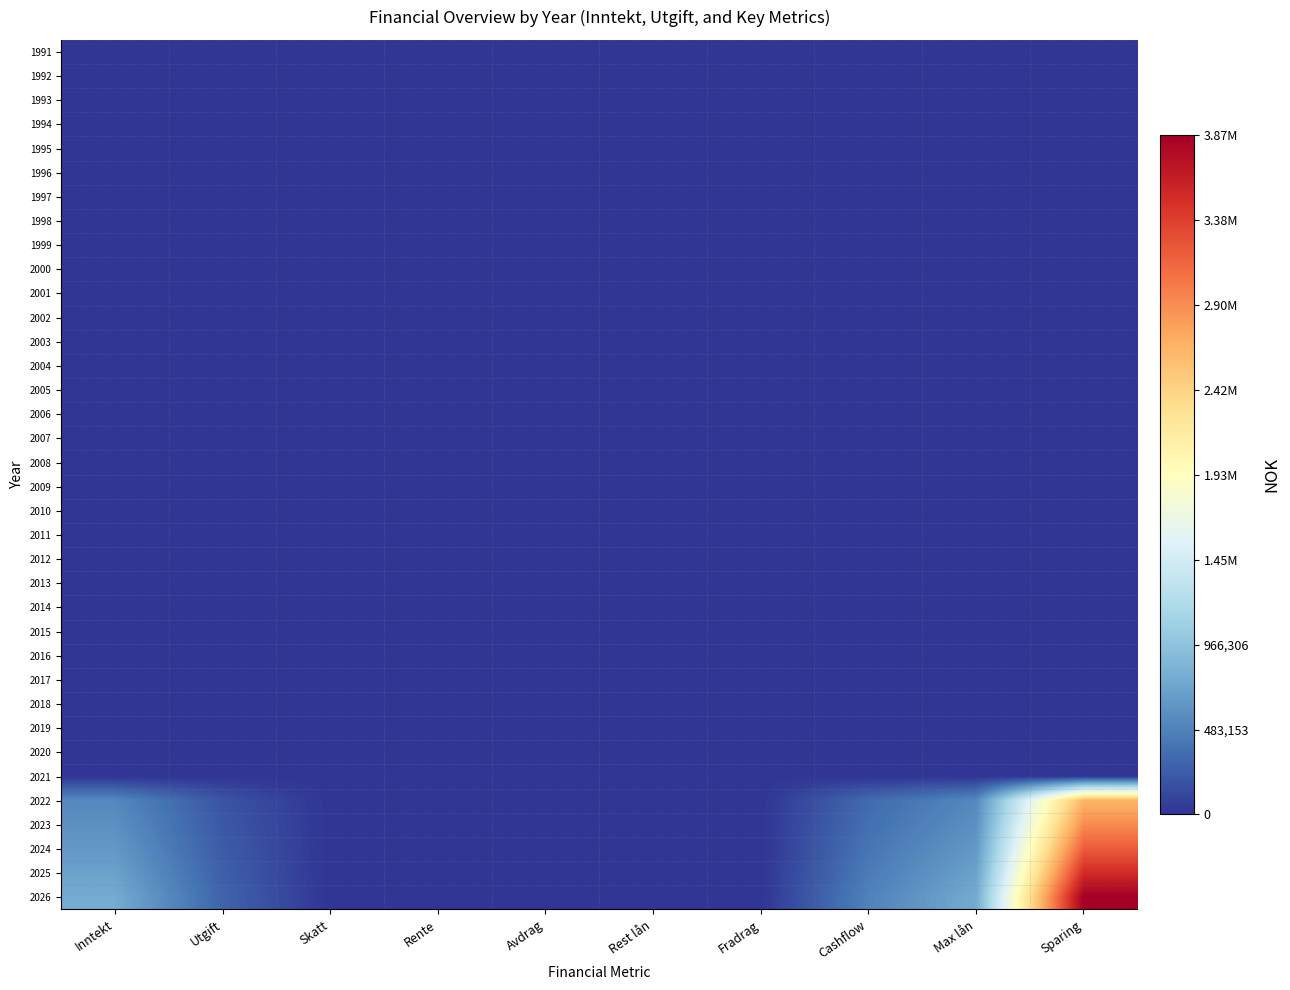

Reading left to right, list all the values displayed in this chart.

1991: Inntekt=0.0	Utgift=0.0	Skatt=0.0	Rente=0.0	Avdrag=0.0	Rest lån=0.0	Fradrag=0.0	Cashflow=0.0	Max lån=0.0	Sparing=0.0
1992: Inntekt=0.0	Utgift=0.0	Skatt=0.0	Rente=0.0	Avdrag=0.0	Rest lån=0.0	Fradrag=0.0	Cashflow=0.0	Max lån=0.0	Sparing=0.0
1993: Inntekt=0.0	Utgift=0.0	Skatt=0.0	Rente=0.0	Avdrag=0.0	Rest lån=0.0	Fradrag=0.0	Cashflow=0.0	Max lån=0.0	Sparing=0.0
1994: Inntekt=0.0	Utgift=0.0	Skatt=0.0	Rente=0.0	Avdrag=0.0	Rest lån=0.0	Fradrag=0.0	Cashflow=0.0	Max lån=0.0	Sparing=0.0
1995: Inntekt=0.0	Utgift=0.0	Skatt=0.0	Rente=0.0	Avdrag=0.0	Rest lån=0.0	Fradrag=0.0	Cashflow=0.0	Max lån=0.0	Sparing=0.0
1996: Inntekt=0.0	Utgift=0.0	Skatt=0.0	Rente=0.0	Avdrag=0.0	Rest lån=0.0	Fradrag=0.0	Cashflow=0.0	Max lån=0.0	Sparing=0.0
1997: Inntekt=0.0	Utgift=0.0	Skatt=0.0	Rente=0.0	Avdrag=0.0	Rest lån=0.0	Fradrag=0.0	Cashflow=0.0	Max lån=0.0	Sparing=0.0
1998: Inntekt=0.0	Utgift=0.0	Skatt=0.0	Rente=0.0	Avdrag=0.0	Rest lån=0.0	Fradrag=0.0	Cashflow=0.0	Max lån=0.0	Sparing=0.0
1999: Inntekt=0.0	Utgift=0.0	Skatt=0.0	Rente=0.0	Avdrag=0.0	Rest lån=0.0	Fradrag=0.0	Cashflow=0.0	Max lån=0.0	Sparing=0.0
2000: Inntekt=0.0	Utgift=0.0	Skatt=0.0	Rente=0.0	Avdrag=0.0	Rest lån=0.0	Fradrag=0.0	Cashflow=0.0	Max lån=0.0	Sparing=0.0
2001: Inntekt=0.0	Utgift=0.0	Skatt=0.0	Rente=0.0	Avdrag=0.0	Rest lån=0.0	Fradrag=0.0	Cashflow=0.0	Max lån=0.0	Sparing=0.0
2002: Inntekt=0.0	Utgift=0.0	Skatt=0.0	Rente=0.0	Avdrag=0.0	Rest lån=0.0	Fradrag=0.0	Cashflow=0.0	Max lån=0.0	Sparing=0.0
2003: Inntekt=0.0	Utgift=0.0	Skatt=0.0	Rente=0.0	Avdrag=0.0	Rest lån=0.0	Fradrag=0.0	Cashflow=0.0	Max lån=0.0	Sparing=0.0
2004: Inntekt=0.0	Utgift=0.0	Skatt=0.0	Rente=0.0	Avdrag=0.0	Rest lån=0.0	Fradrag=0.0	Cashflow=0.0	Max lån=0.0	Sparing=0.0
2005: Inntekt=0.0	Utgift=0.0	Skatt=0.0	Rente=0.0	Avdrag=0.0	Rest lån=0.0	Fradrag=0.0	Cashflow=0.0	Max lån=0.0	Sparing=0.0
2006: Inntekt=0.0	Utgift=0.0	Skatt=0.0	Rente=0.0	Avdrag=0.0	Rest lån=0.0	Fradrag=0.0	Cashflow=0.0	Max lån=0.0	Sparing=0.0
2007: Inntekt=0.0	Utgift=0.0	Skatt=0.0	Rente=0.0	Avdrag=0.0	Rest lån=0.0	Fradrag=0.0	Cashflow=0.0	Max lån=0.0	Sparing=0.0
2008: Inntekt=0.0	Utgift=0.0	Skatt=0.0	Rente=0.0	Avdrag=0.0	Rest lån=0.0	Fradrag=0.0	Cashflow=0.0	Max lån=0.0	Sparing=0.0
2009: Inntekt=0.0	Utgift=0.0	Skatt=0.0	Rente=0.0	Avdrag=0.0	Rest lån=0.0	Fradrag=0.0	Cashflow=0.0	Max lån=0.0	Sparing=0.0
2010: Inntekt=0.0	Utgift=0.0	Skatt=0.0	Rente=0.0	Avdrag=0.0	Rest lån=0.0	Fradrag=0.0	Cashflow=0.0	Max lån=0.0	Sparing=0.0
2011: Inntekt=0.0	Utgift=0.0	Skatt=0.0	Rente=0.0	Avdrag=0.0	Rest lån=0.0	Fradrag=0.0	Cashflow=0.0	Max lån=0.0	Sparing=0.0
2012: Inntekt=0.0	Utgift=0.0	Skatt=0.0	Rente=0.0	Avdrag=0.0	Rest lån=0.0	Fradrag=0.0	Cashflow=0.0	Max lån=0.0	Sparing=0.0
2013: Inntekt=0.0	Utgift=0.0	Skatt=0.0	Rente=0.0	Avdrag=0.0	Rest lån=0.0	Fradrag=0.0	Cashflow=0.0	Max lån=0.0	Sparing=0.0
2014: Inntekt=0.0	Utgift=0.0	Skatt=0.0	Rente=0.0	Avdrag=0.0	Rest lån=0.0	Fradrag=0.0	Cashflow=0.0	Max lån=0.0	Sparing=0.0
2015: Inntekt=0.0	Utgift=0.0	Skatt=0.0	Rente=0.0	Avdrag=0.0	Rest lån=0.0	Fradrag=0.0	Cashflow=0.0	Max lån=0.0	Sparing=0.0
2016: Inntekt=0.0	Utgift=0.0	Skatt=0.0	Rente=0.0	Avdrag=0.0	Rest lån=0.0	Fradrag=0.0	Cashflow=0.0	Max lån=0.0	Sparing=0.0
2017: Inntekt=0.0	Utgift=0.0	Skatt=0.0	Rente=0.0	Avdrag=0.0	Rest lån=0.0	Fradrag=0.0	Cashflow=0.0	Max lån=0.0	Sparing=0.0
2018: Inntekt=0.0	Utgift=0.0	Skatt=0.0	Rente=0.0	Avdrag=0.0	Rest lån=0.0	Fradrag=0.0	Cashflow=0.0	Max lån=0.0	Sparing=0.0
2019: Inntekt=0.0	Utgift=0.0	Skatt=0.0	Rente=0.0	Avdrag=0.0	Rest lån=0.0	Fradrag=0.0	Cashflow=0.0	Max lån=0.0	Sparing=0.0
2020: Inntekt=0.0	Utgift=0.0	Skatt=0.0	Rente=0.0	Avdrag=0.0	Rest lån=0.0	Fradrag=0.0	Cashflow=0.0	Max lån=0.0	Sparing=0.0
2021: Inntekt=0.0	Utgift=0.0	Skatt=0.0	Rente=0.0	Avdrag=0.0	Rest lån=0.0	Fradrag=0.0	Cashflow=0.0	Max lån=0.0	Sparing=0.0
2022: Inntekt=528000.0	Utgift=198000.0	Skatt=0.0	Rente=0.0	Avdrag=0.0	Rest lån=0.0	Fradrag=0.0	Cashflow=330000.0	Max lån=528000.0	Sparing=2640000.0
2023: Inntekt=580800.0	Utgift=217800.0	Skatt=0.0	Rente=0.0	Avdrag=0.0	Rest lån=0.0	Fradrag=0.0	Cashflow=363000.0	Max lån=580800.0	Sparing=2904000.0
2024: Inntekt=638880.0	Utgift=239580.0	Skatt=0.0	Rente=0.0	Avdrag=0.0	Rest lån=0.0	Fradrag=0.0	Cashflow=399300.0	Max lån=638880.0	Sparing=3194400.0
2025: Inntekt=702768.0	Utgift=263538.0	Skatt=0.0	Rente=0.0	Avdrag=0.0	Rest lån=0.0	Fradrag=0.0	Cashflow=439230.0	Max lån=702768.0	Sparing=3513840.0
2026: Inntekt=773044.8	Utgift=289891.8	Skatt=0.0	Rente=0.0	Avdrag=0.0	Rest lån=0.0	Fradrag=0.0	Cashflow=483153.0	Max lån=773044.8	Sparing=3865224.0